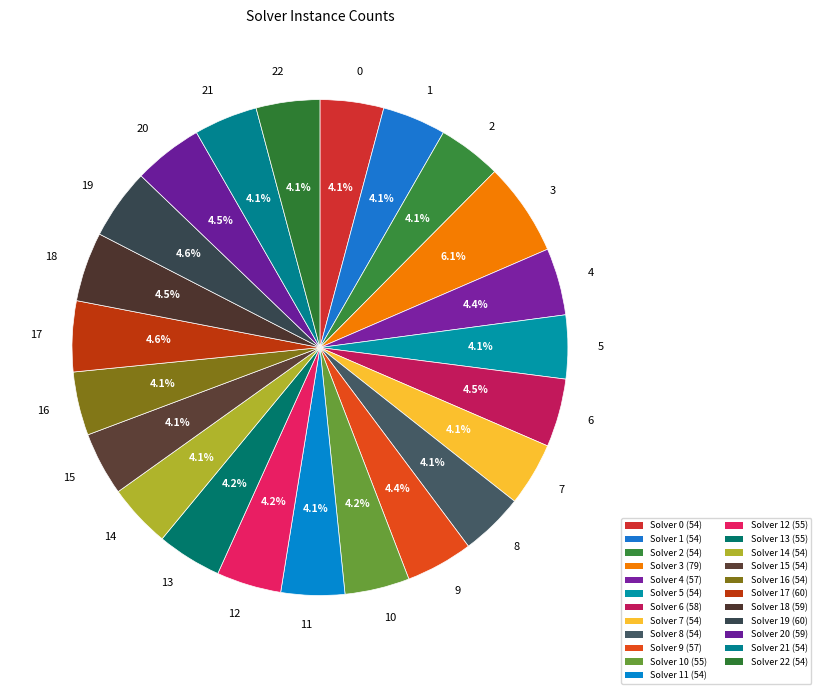

Is there a majority slice in this chart?

No